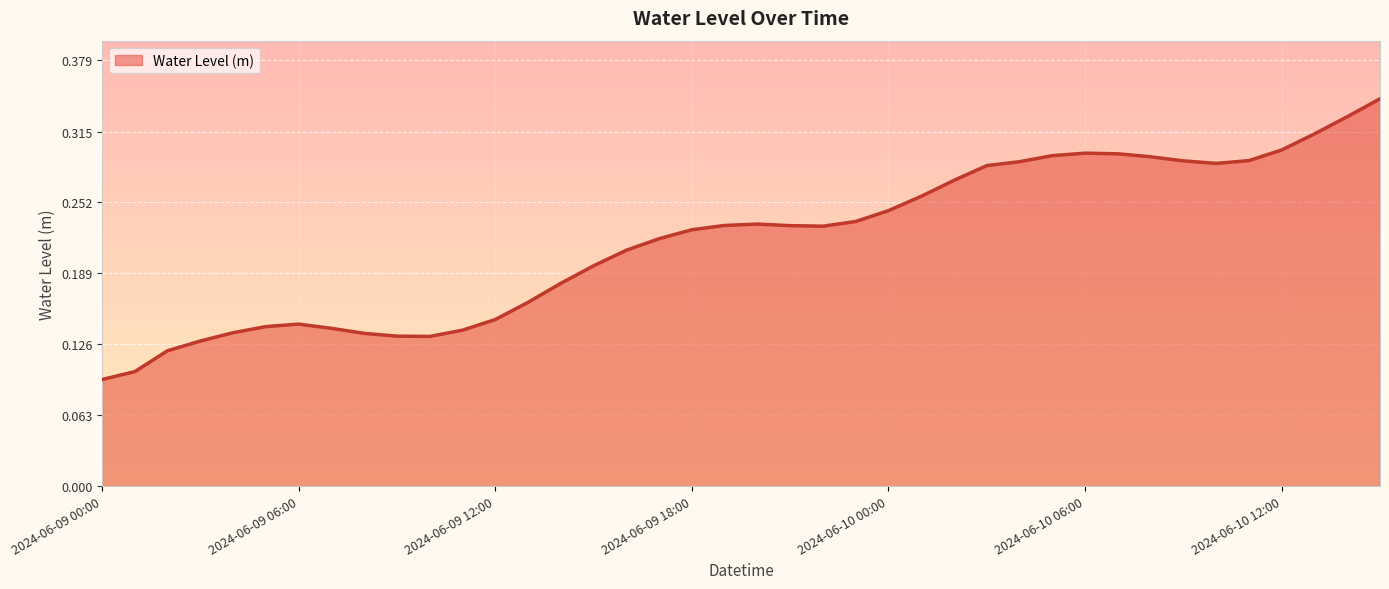

How many lines are shown in the chart?

1